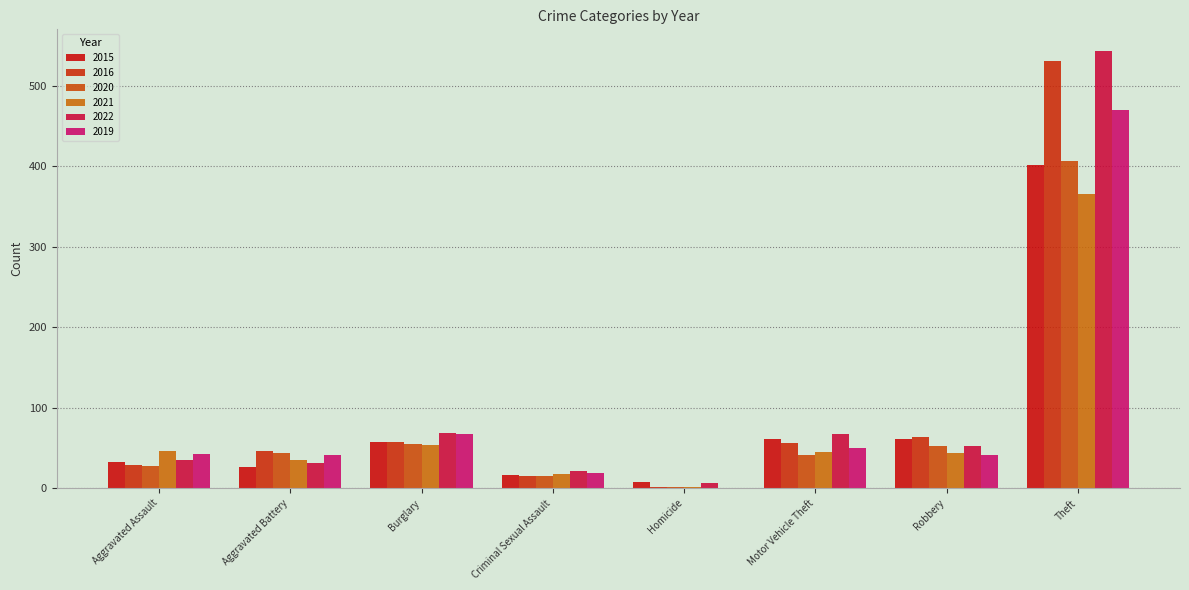

Reading left to right, extract all data points from this chart.

2015: 33	26	57	17	8	61	61	401
2016: 29	46	57	15	2	56	64	531
2020: 28	44	55	15	2	41	52	407
2021: 46	35	54	18	1	45	44	365
2022: 35	31	69	21	6	68	52	543
2019: 42	41	68	19	0	50	41	470